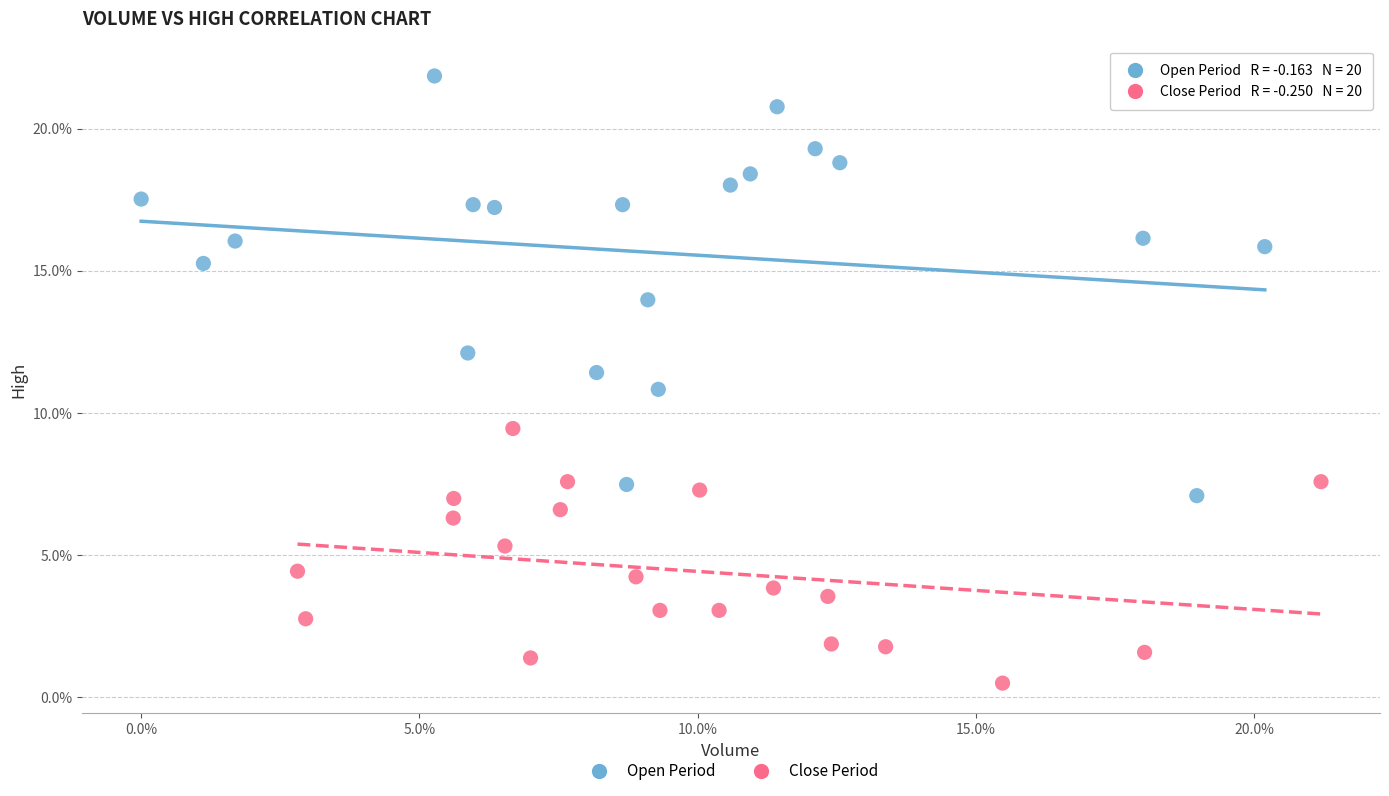

What are all the series names shown in the legend?

Open Period, Close Period